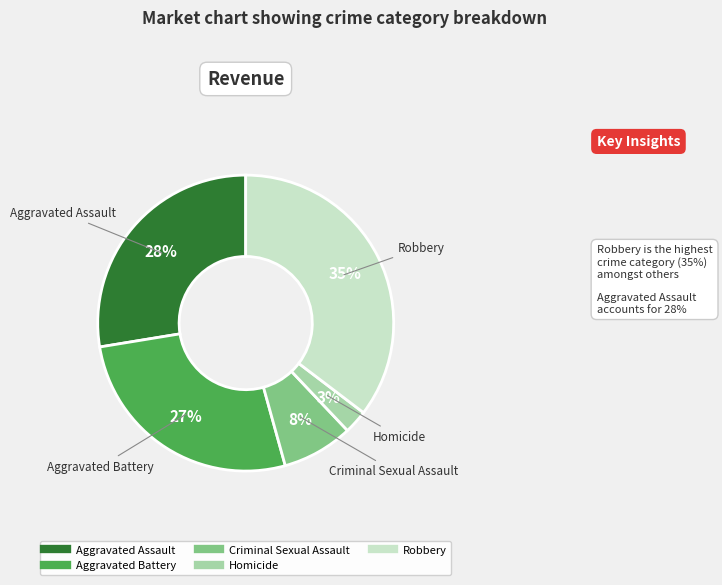

Which slice is the smallest?

Homicide